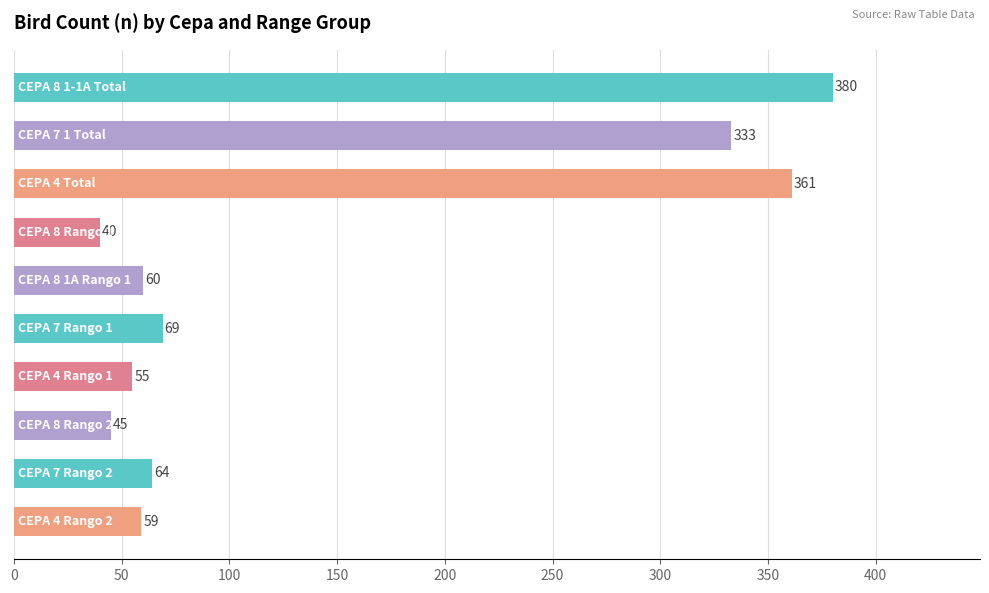

What is the value of the 2nd bar from the top?

333